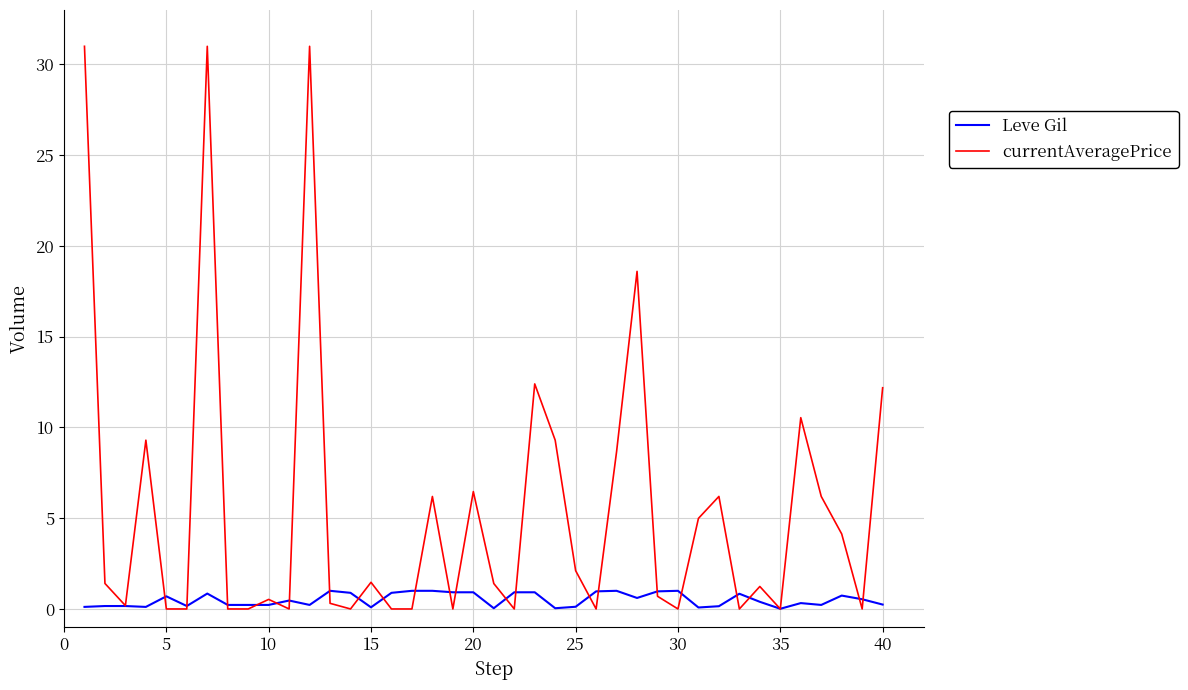

Which series has the largest total across all categories?

currentAveragePrice